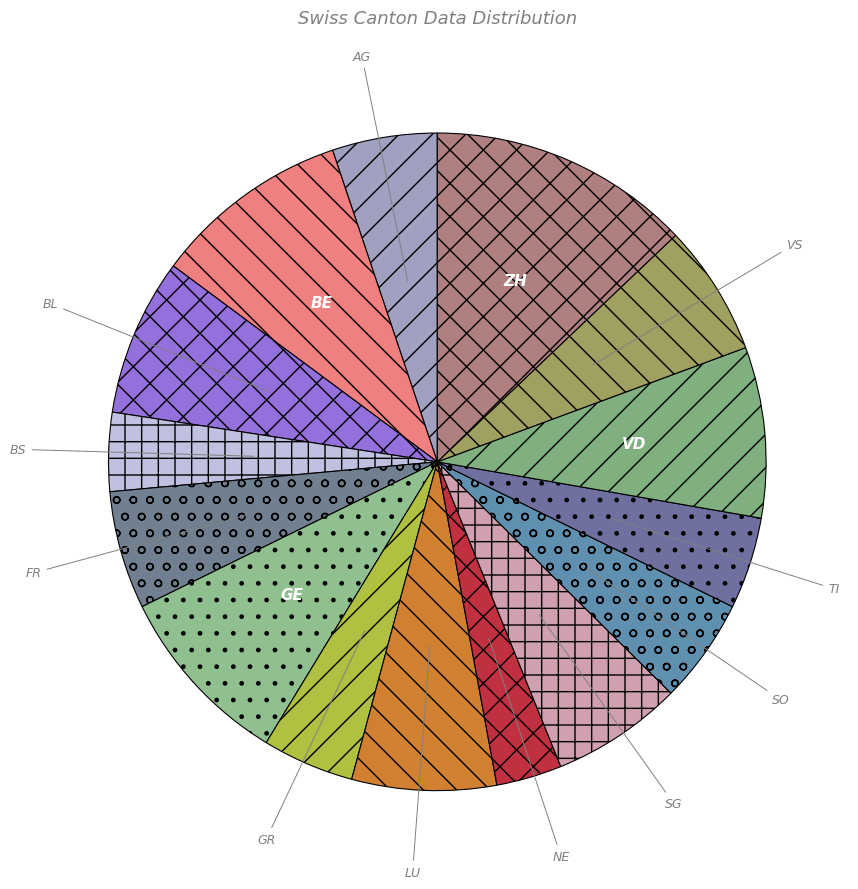

What is the ratio of the value at SO to the value at VD?

0.6